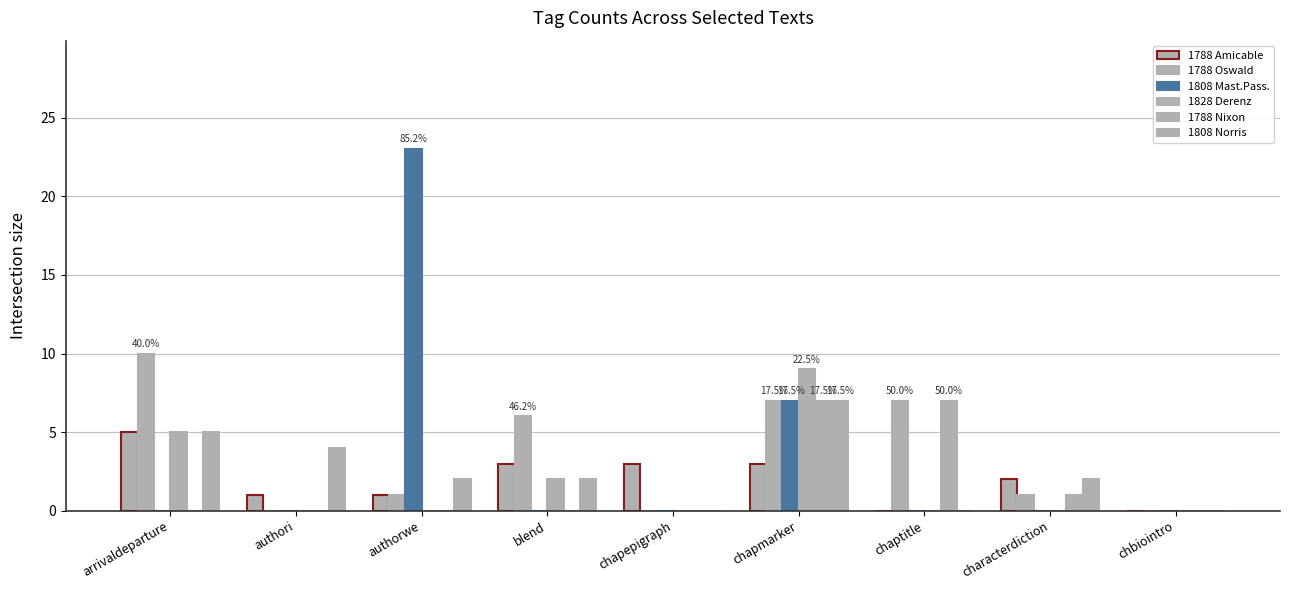

What is the total value across all series at chapmarker?

40